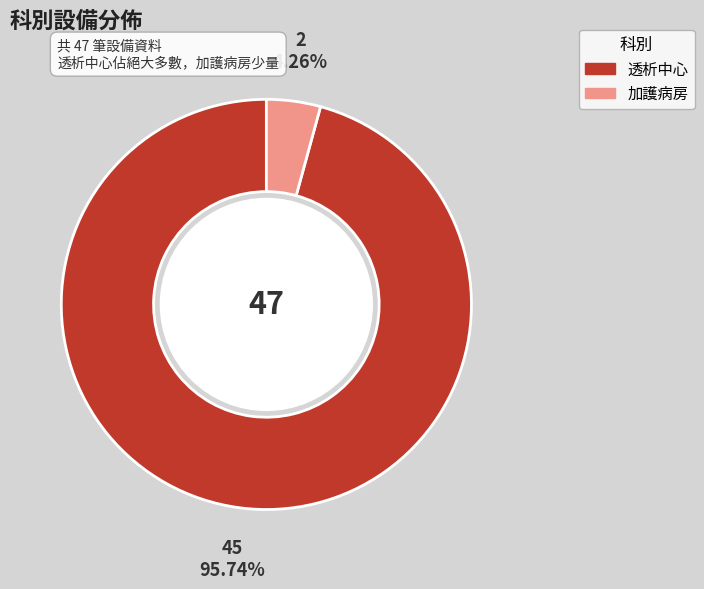

Does 透析中心 represent more than half of the total?

Yes